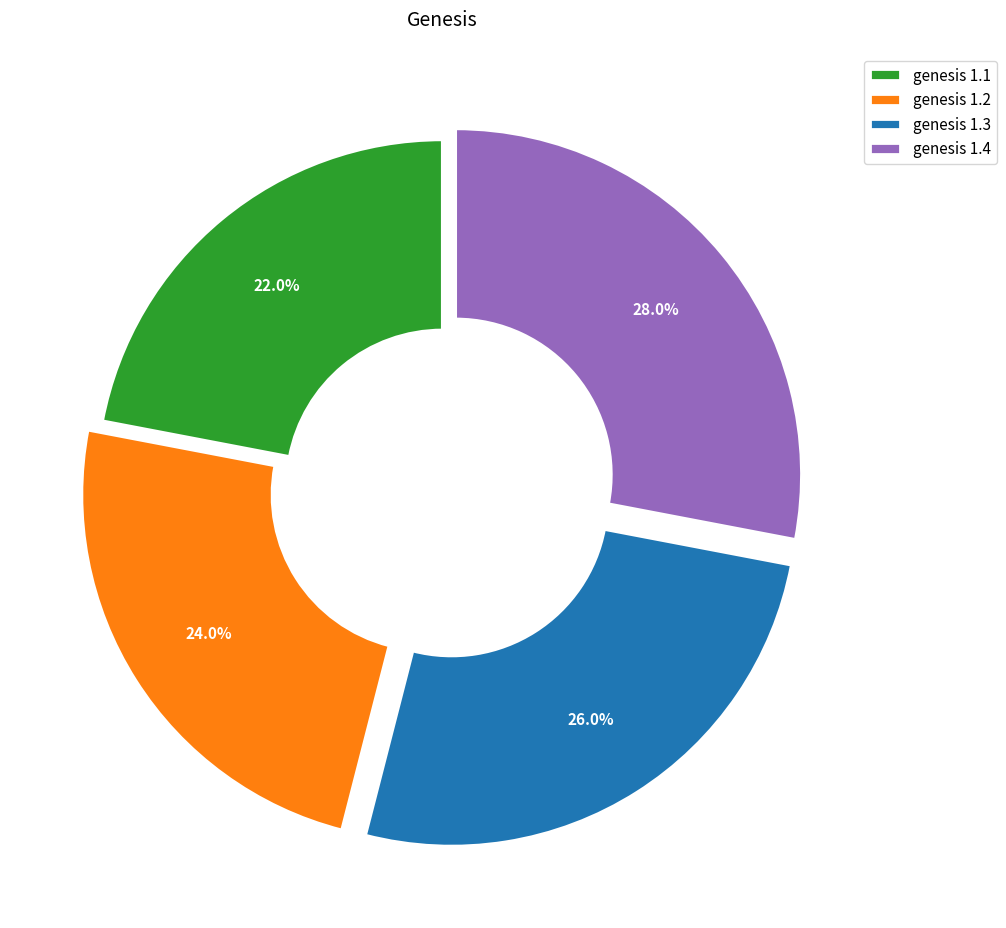

How many segments does this pie chart have?

4